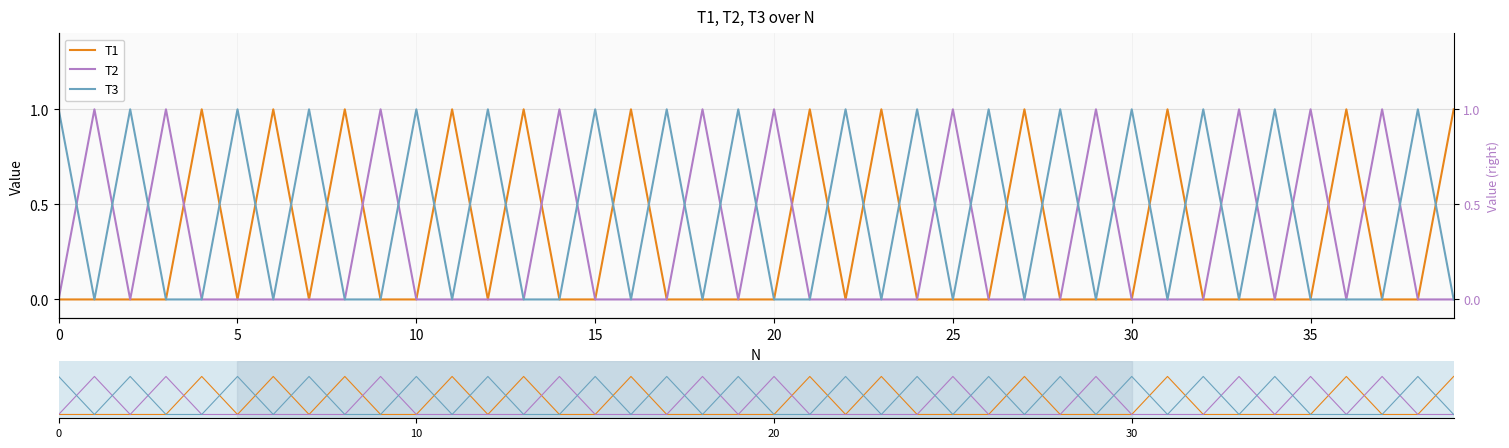

Reading left to right, what are all the values shown in this chart?

T1: 0	0	0	0	1	0	1	0	1	0	0	1	0	1	0	0	1	0	0	0	0	1	0	1	0	0	0	1	0	0	0	1	0	0	0	0	1	0	0	1
T2: 0	1	0	1	0	0	0	0	0	1	0	0	0	0	1	0	0	0	1	0	1	0	0	0	0	1	0	0	0	1	0	0	0	1	0	1	0	1	0	0
T3: 1	0	1	0	0	1	0	1	0	0	1	0	1	0	0	1	0	1	0	1	0	0	1	0	1	0	1	0	1	0	1	0	1	0	1	0	0	0	1	0